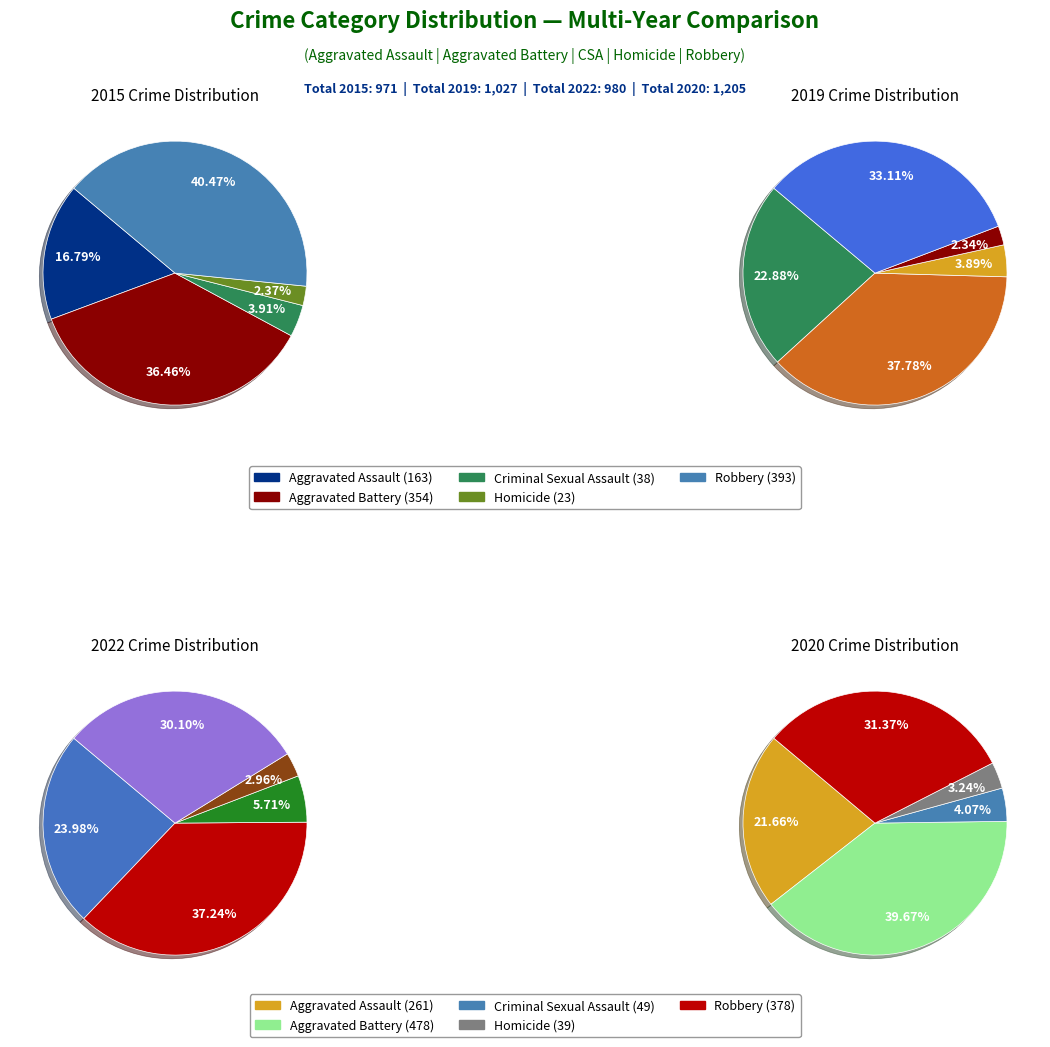

To the nearest percent, what is the difference between the 2 and values_2019 slice percentages?

34%